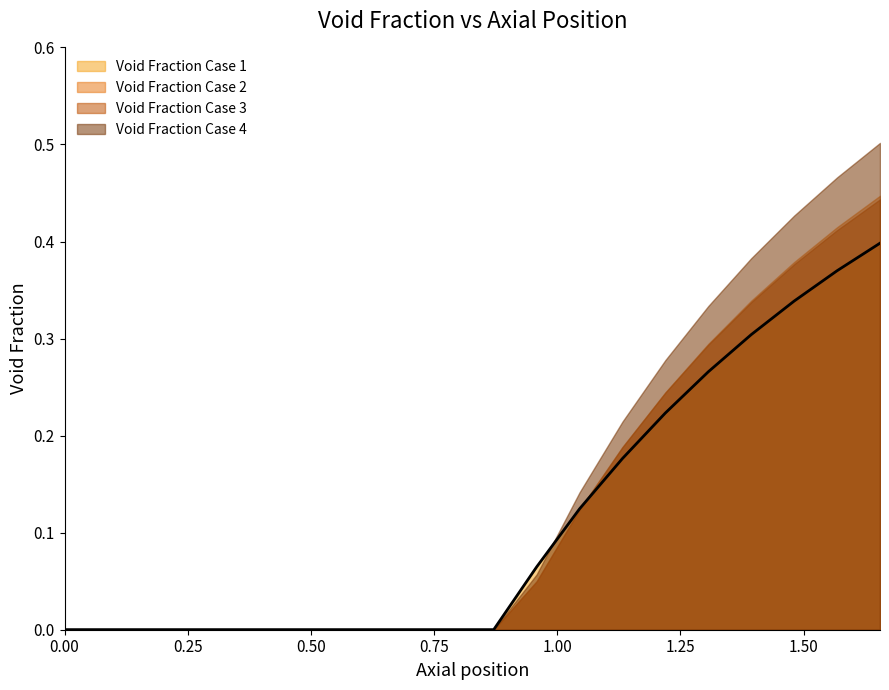

At how many categories does at least one series exceed 0?

20